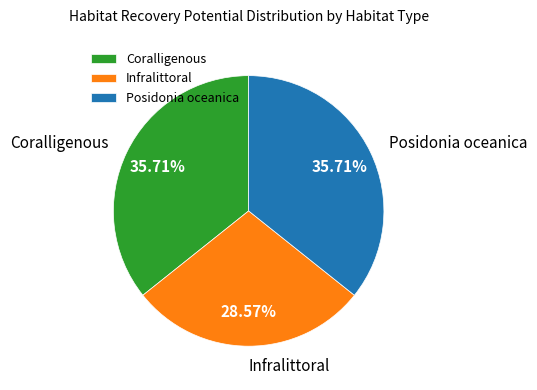

How many slices are in this pie chart?

3